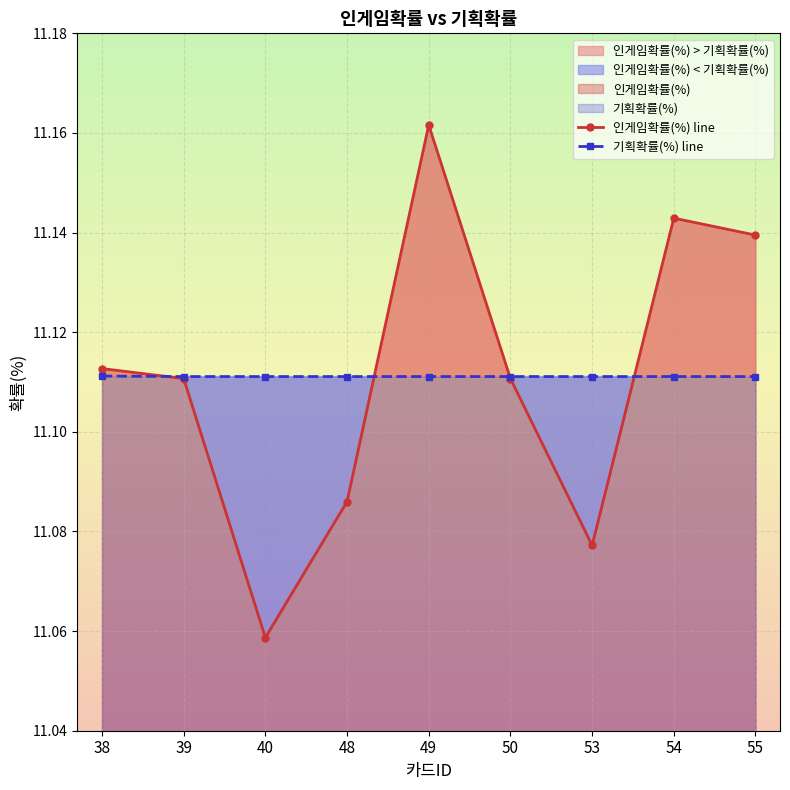

The 인게임확률(%) line series shows 6.8 at 48. True or false?

False